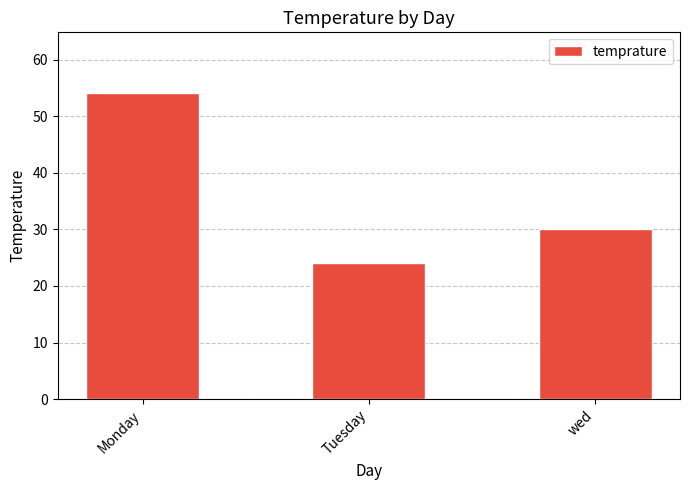

What is the difference between the values at wed and Tuesday?

6